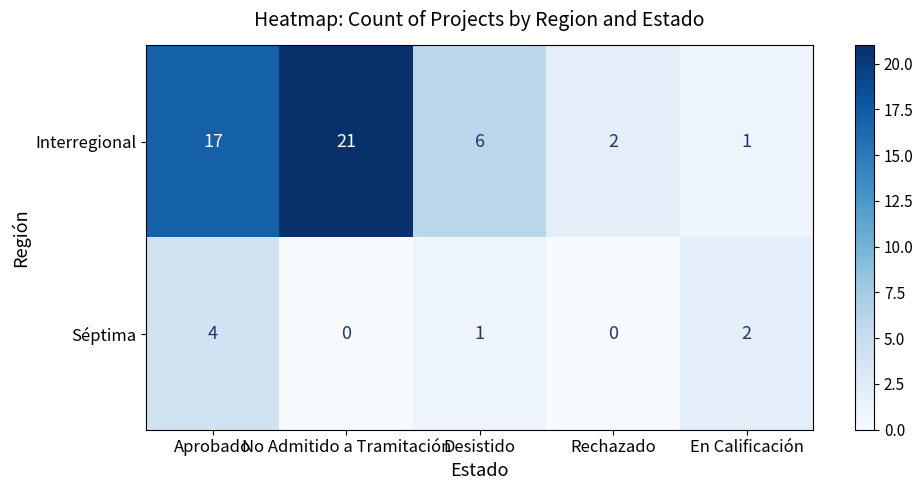

What is the difference between the maximum and minimum values in the Interregional series?

20